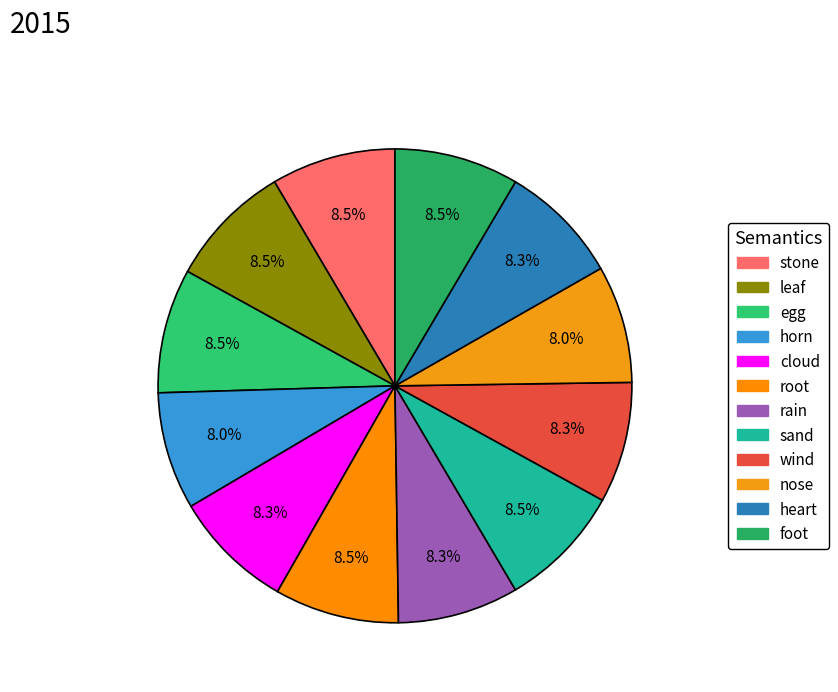

Count the number of slices in the pie.

12